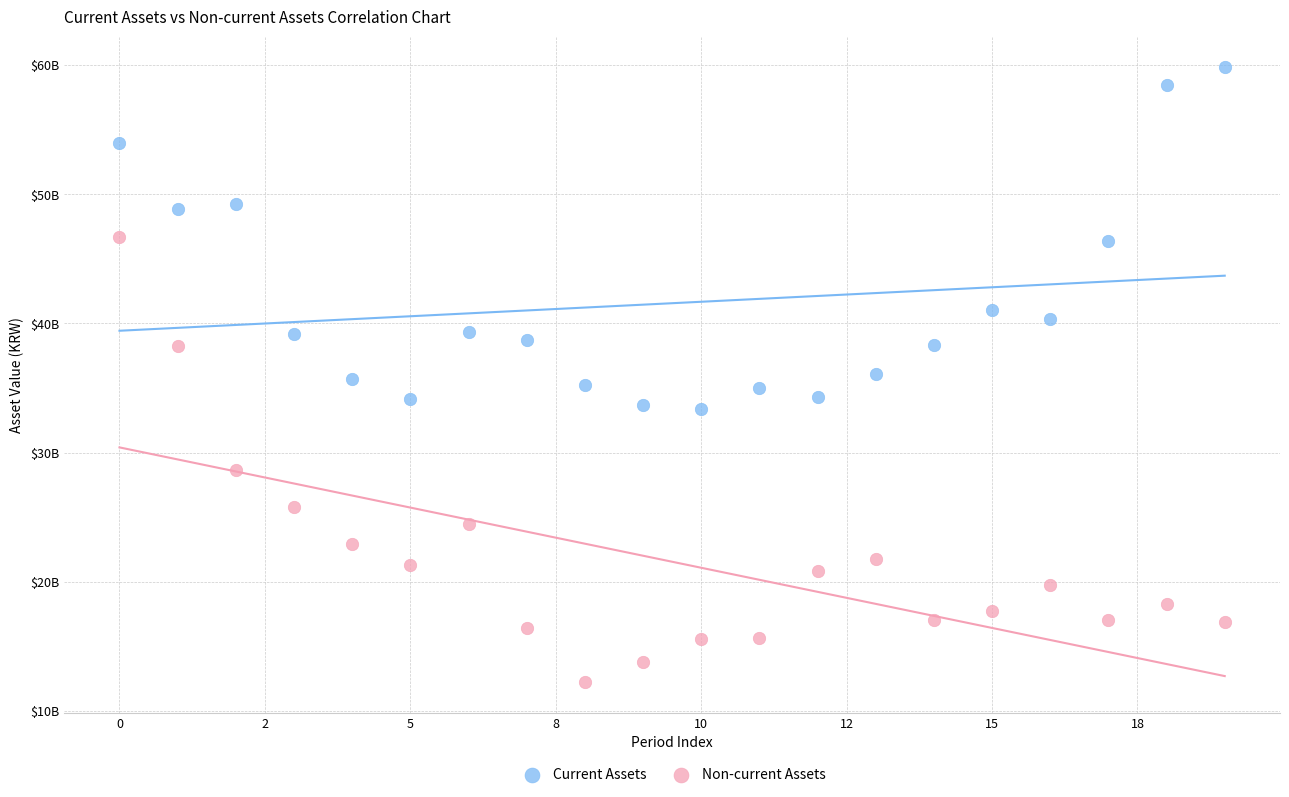

Which series contains the lowest Y value?

Non-current Assets